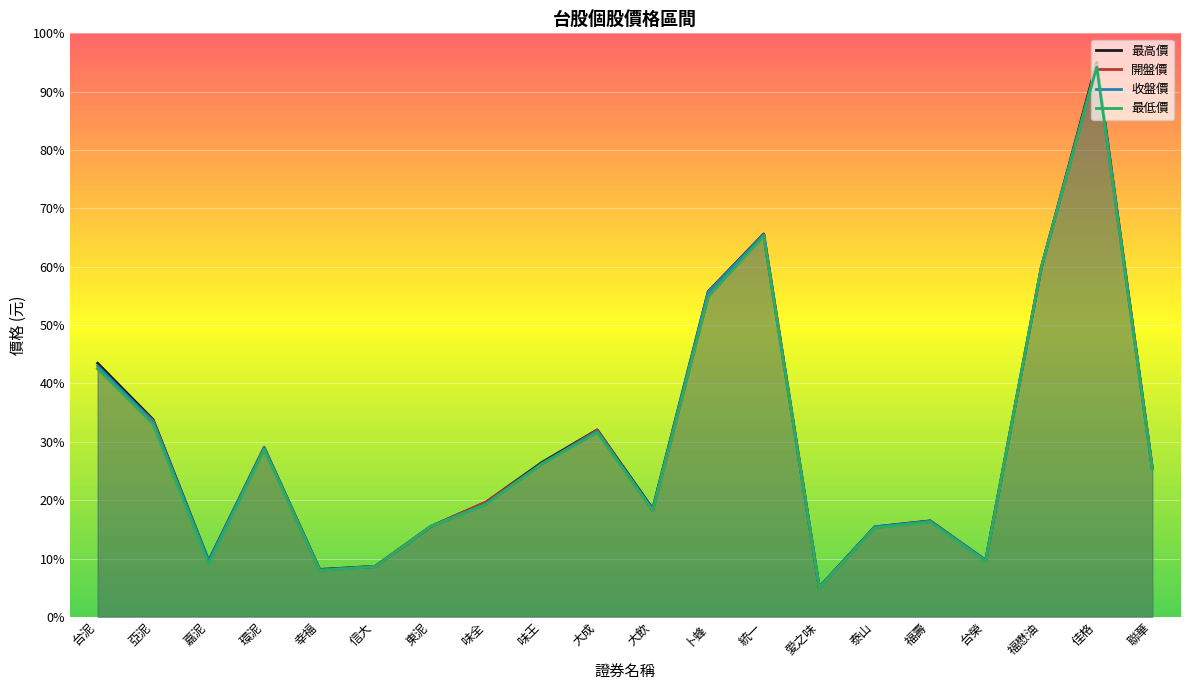

What position from the right is 台榮?

4